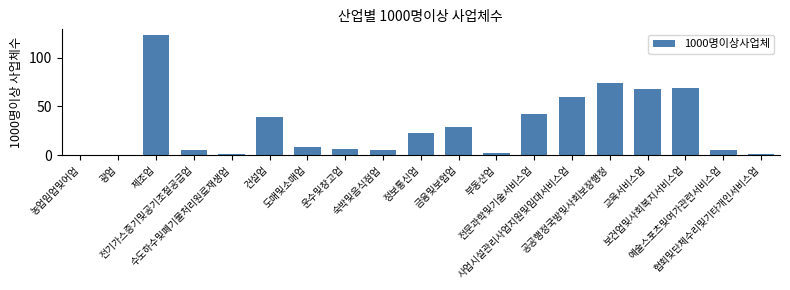

Are the bars horizontal?

No